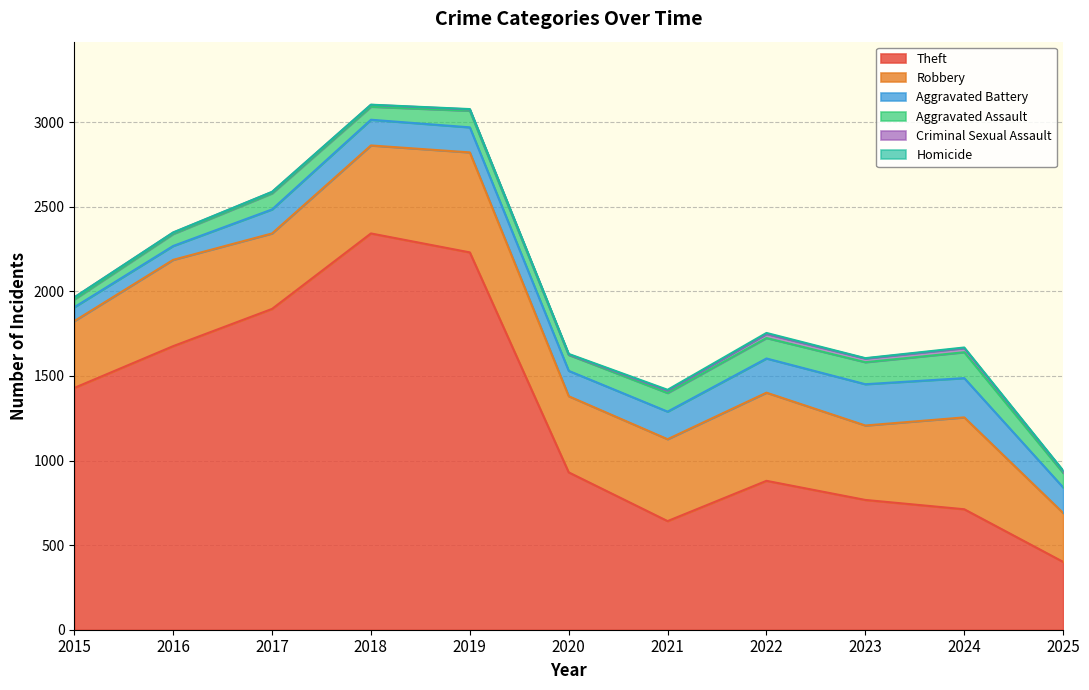

How many categories are shown in the chart?

11